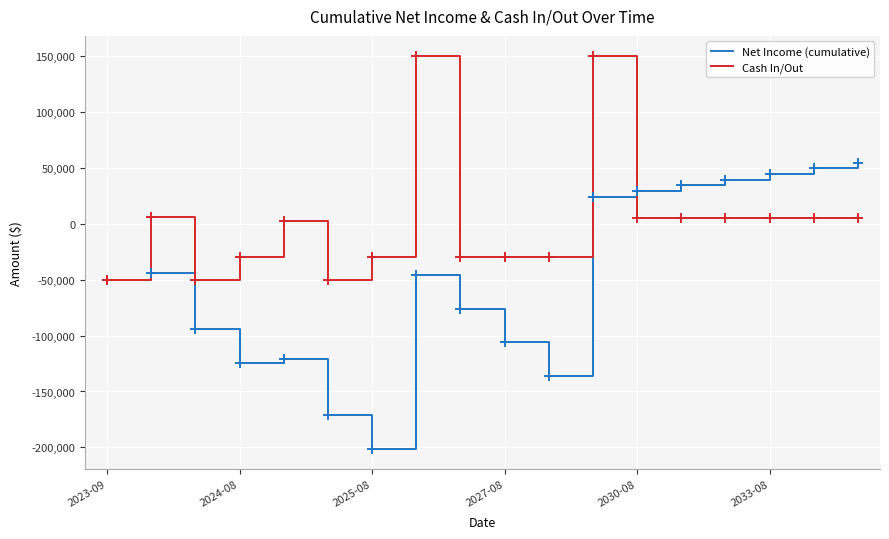

List the series in order of their peak value, lowest first.

Net Income (cumulative), Cash In/Out